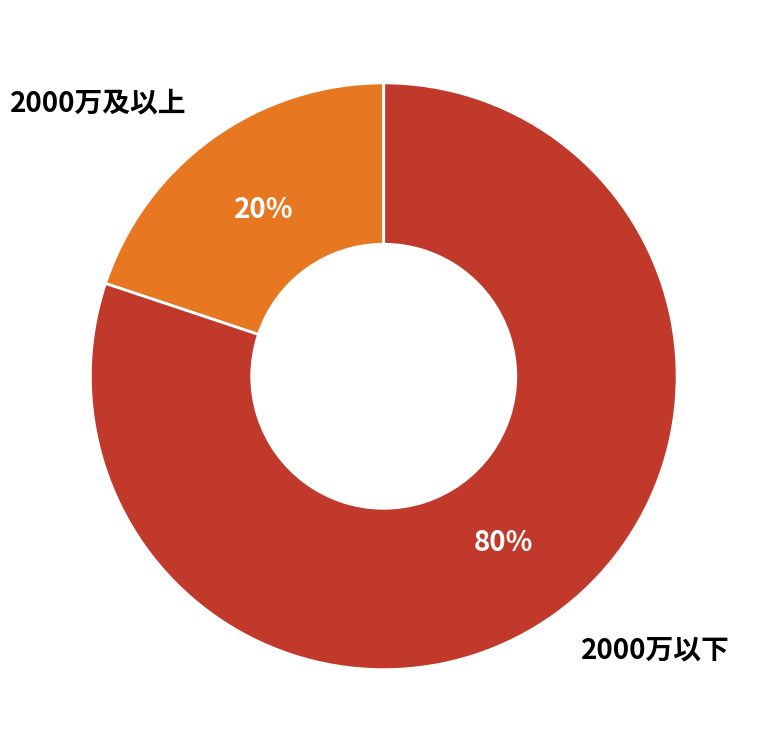

Which slice is the largest?

2000万以下